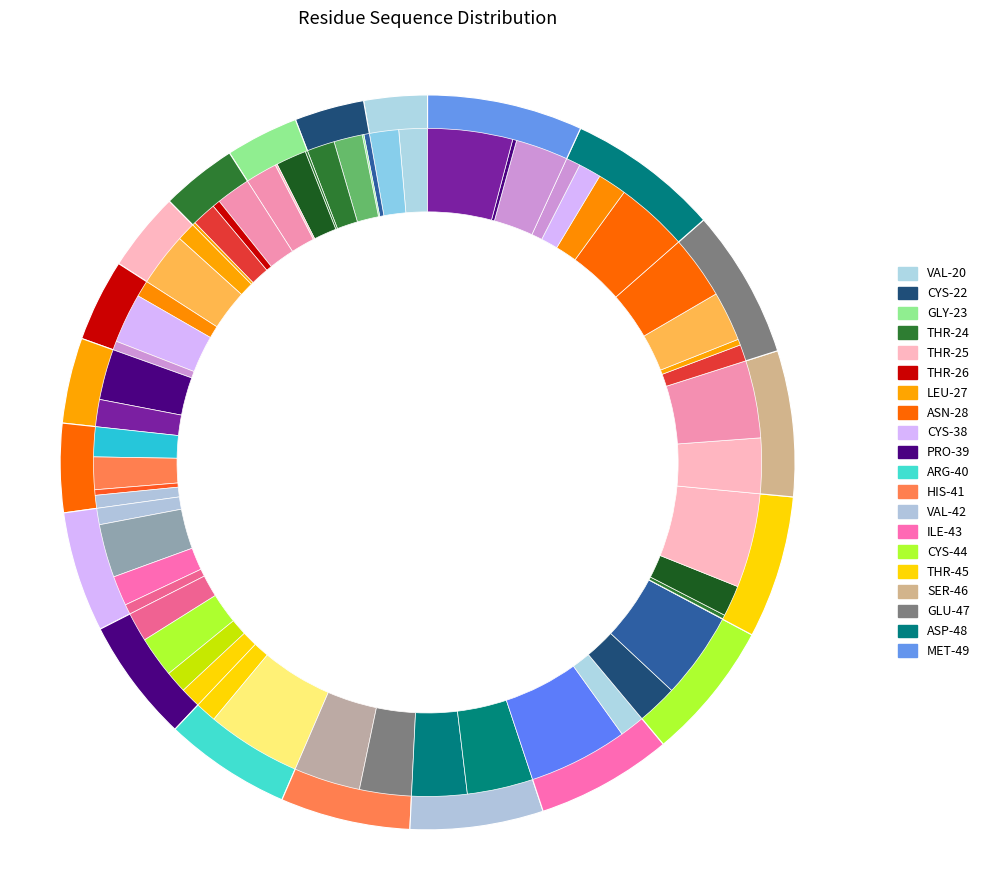

Count the number of slices in the pie.

20